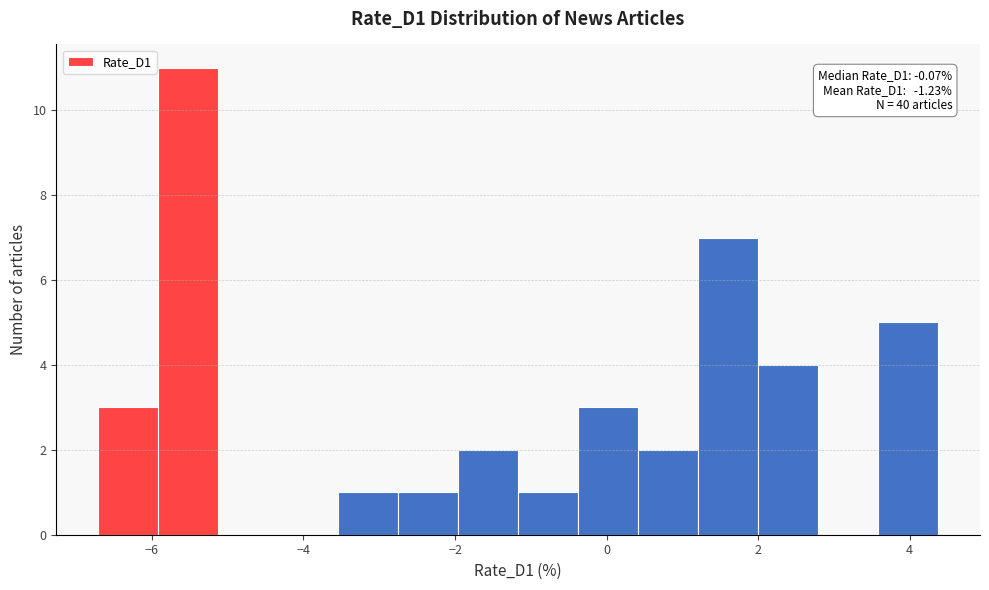

Around what value on the x-axis is the tallest bar? Give the approximate position of its centre, as read against the axis.

-5.6